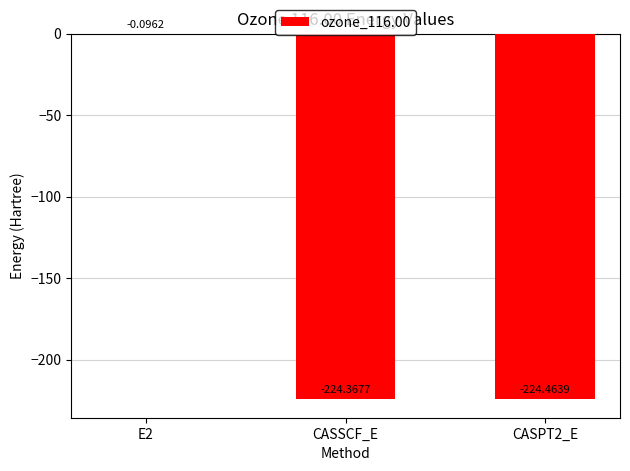

Between E2 and CASSCF_E, which is larger?

E2